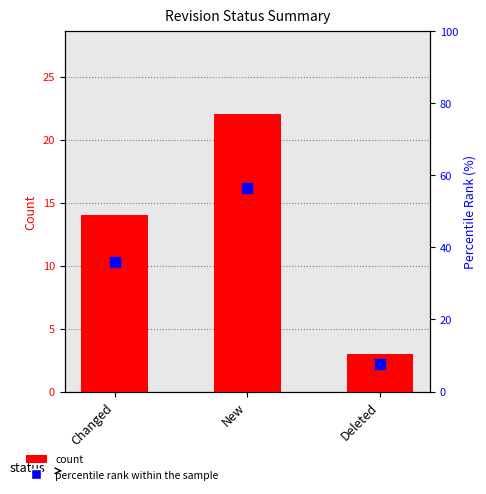

At how many categories does at least one series exceed 22?

2